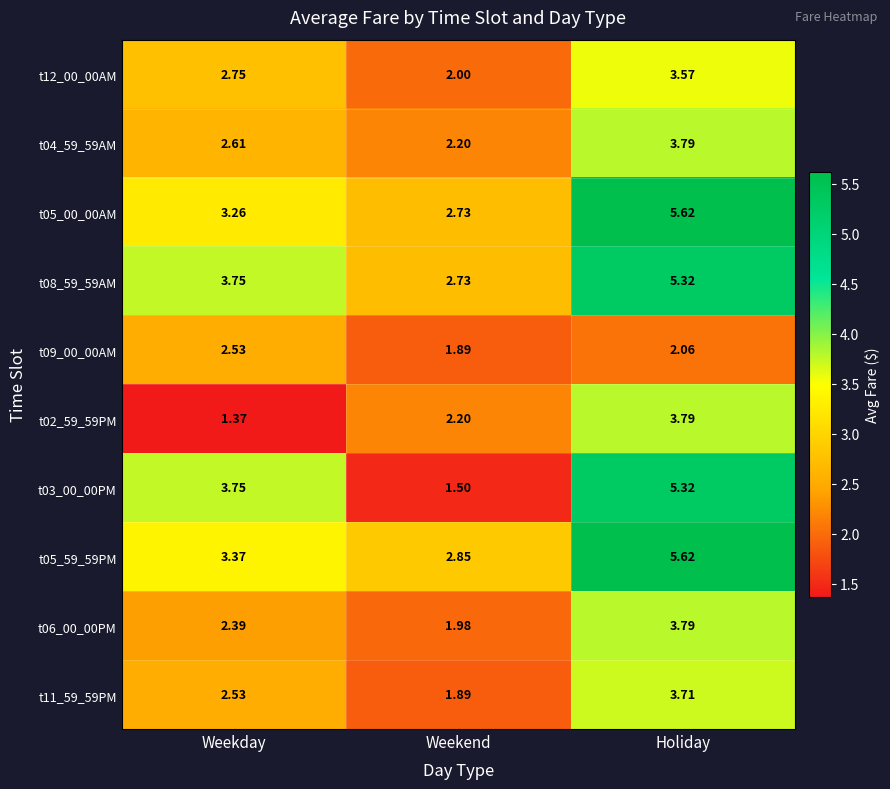

Which series has the widest spread of values?

t03_00_00PM